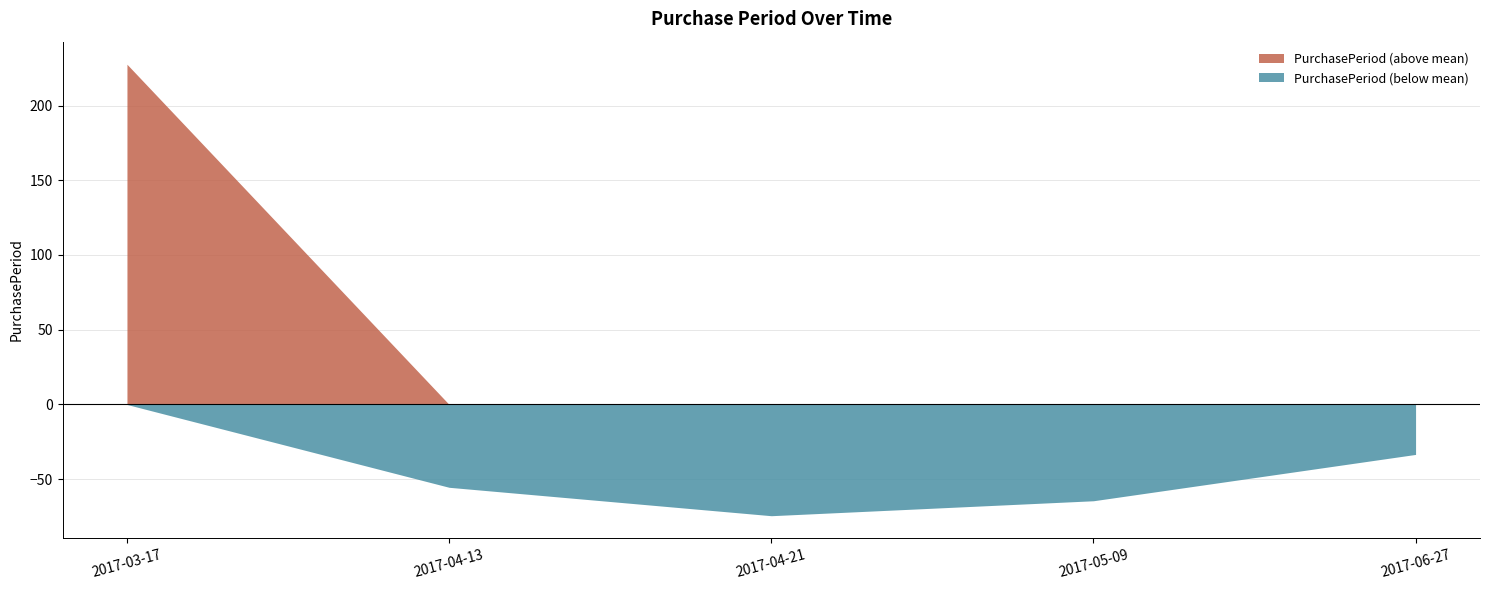

Which label corresponds to the smallest value in the chart?

2017-04-21